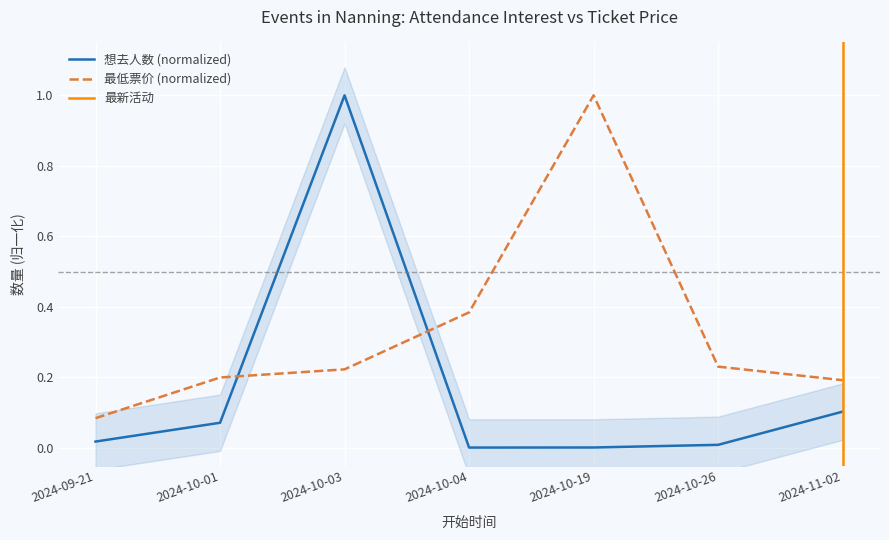

Between 2024-10-01 and 2024-10-26, which is larger?

2024-10-01